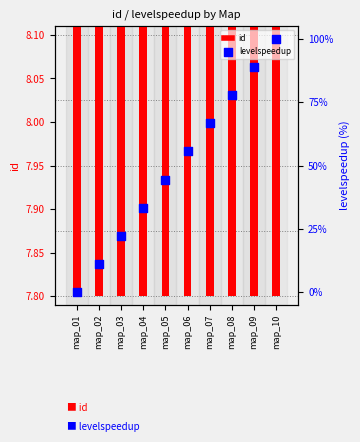

Which series contains the lowest Y value?

levelspeedup